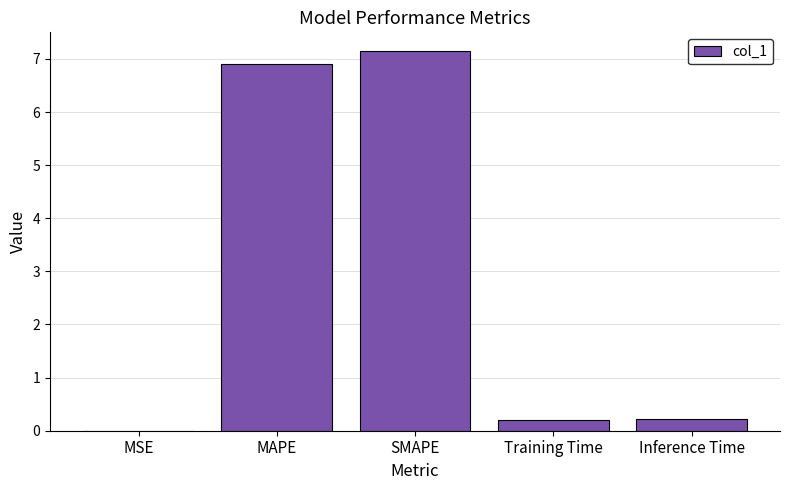

The value at MAPE is 6.9. True or false?

True